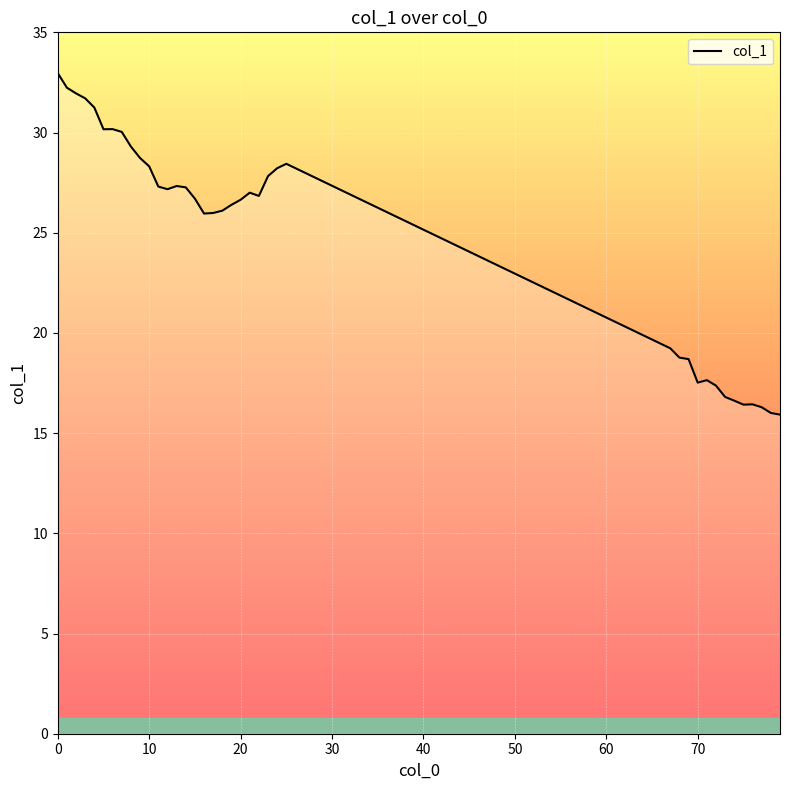

What is the greatest value displayed?

33.0